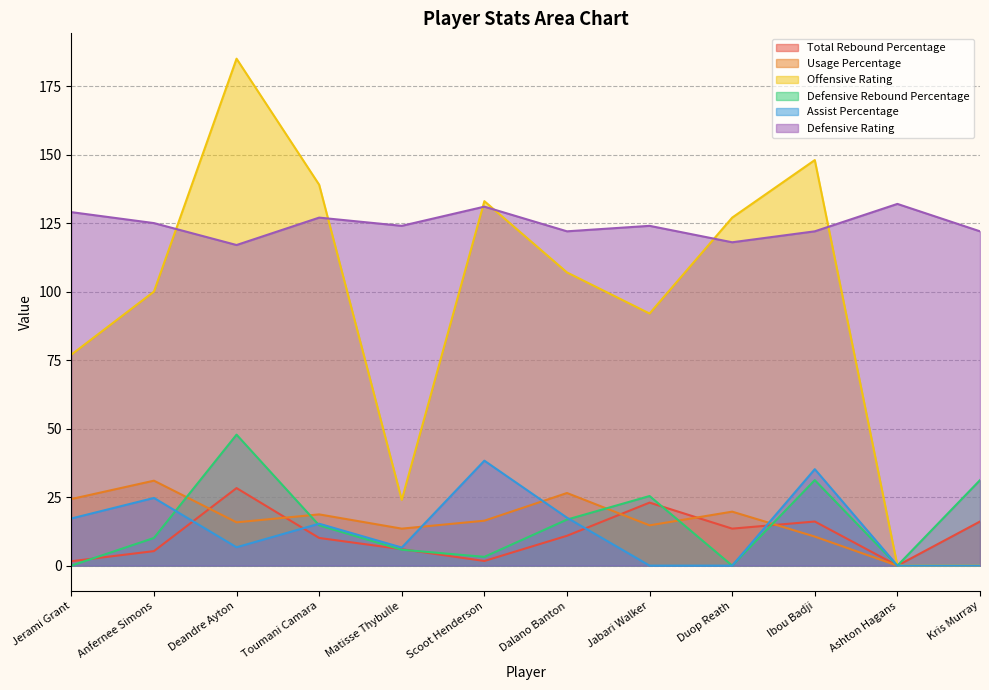

Reading left to right, transcribe all the data shown in this chart.

Total Rebound Percentage: Jerami Grant=1.6	Anfernee Simons=5.3	Deandre Ayton=28.3	Toumani Camara=10.1	Matisse Thybulle=6.0	Scoot Henderson=1.7	Dalano Banton=10.9	Jabari Walker=23.0	Duop Reath=13.5	Ibou Badji=16.1	Ashton Hagans=0.0	Kris Murray=16.1
Usage Percentage: Jerami Grant=24.3	Anfernee Simons=31.0	Deandre Ayton=15.8	Toumani Camara=18.7	Matisse Thybulle=13.5	Scoot Henderson=16.4	Dalano Banton=26.5	Jabari Walker=14.7	Duop Reath=19.7	Ibou Badji=10.6	Ashton Hagans=0.0	Kris Murray=0.0
Offensive Rating: Jerami Grant=77.0	Anfernee Simons=100.0	Deandre Ayton=185.0	Toumani Camara=139.0	Matisse Thybulle=24.0	Scoot Henderson=133.0	Dalano Banton=107.0	Jabari Walker=92.0	Duop Reath=127.0	Ibou Badji=148.0	Ashton Hagans=0.0	Kris Murray=0.0
Defensive Rebound Percentage: Jerami Grant=0.0	Anfernee Simons=10.1	Deandre Ayton=47.8	Toumani Camara=14.7	Matisse Thybulle=5.8	Scoot Henderson=3.2	Dalano Banton=16.8	Jabari Walker=25.4	Duop Reath=0.0	Ibou Badji=31.2	Ashton Hagans=0.0	Kris Murray=31.2
Assist Percentage: Jerami Grant=17.2	Anfernee Simons=24.7	Deandre Ayton=6.7	Toumani Camara=15.3	Matisse Thybulle=6.6	Scoot Henderson=38.3	Dalano Banton=17.5	Jabari Walker=0.0	Duop Reath=0.0	Ibou Badji=35.2	Ashton Hagans=0.0	Kris Murray=0.0
Defensive Rating: Jerami Grant=129.0	Anfernee Simons=125.0	Deandre Ayton=117.0	Toumani Camara=127.0	Matisse Thybulle=124.0	Scoot Henderson=131.0	Dalano Banton=122.0	Jabari Walker=124.0	Duop Reath=118.0	Ibou Badji=122.0	Ashton Hagans=132.0	Kris Murray=122.0